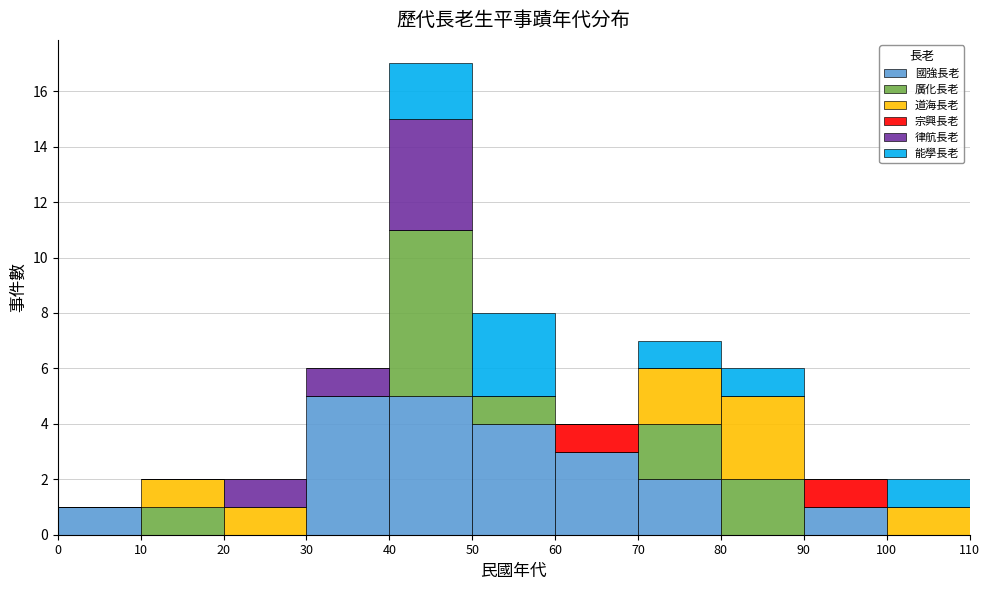

Reading left to right, list every stacked bar in this chart as the range it spans on the x-axis followed by its total height. The values are not printed on the chart, so give them approximately, as read against the axis.

0 to 10: 1
10 to 20: 2
20 to 30: 2
30 to 40: 6
40 to 50: 17
50 to 60: 8
60 to 70: 4
70 to 80: 7
80 to 90: 6
90 to 100: 2
100 to 110: 2